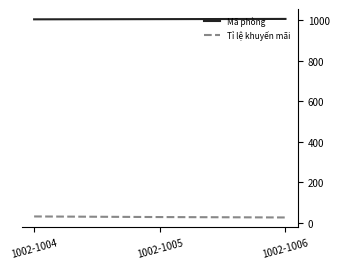

What is the difference between the Mã phòng values at 1002-1006 and 1002-1004?

2